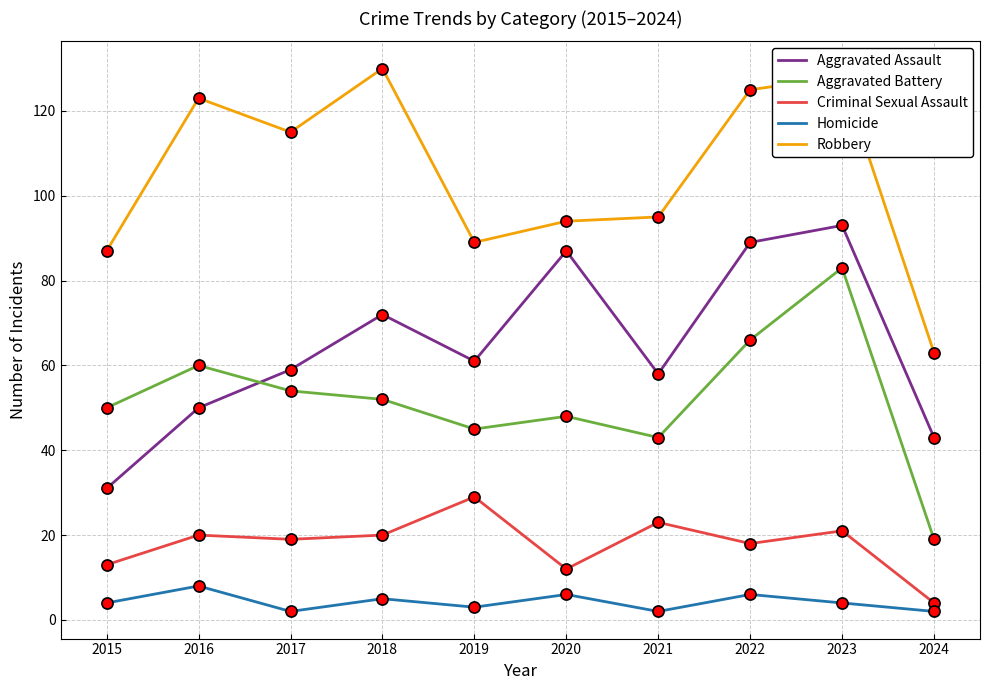

What is the difference between the highest and lowest values at 2017?

113